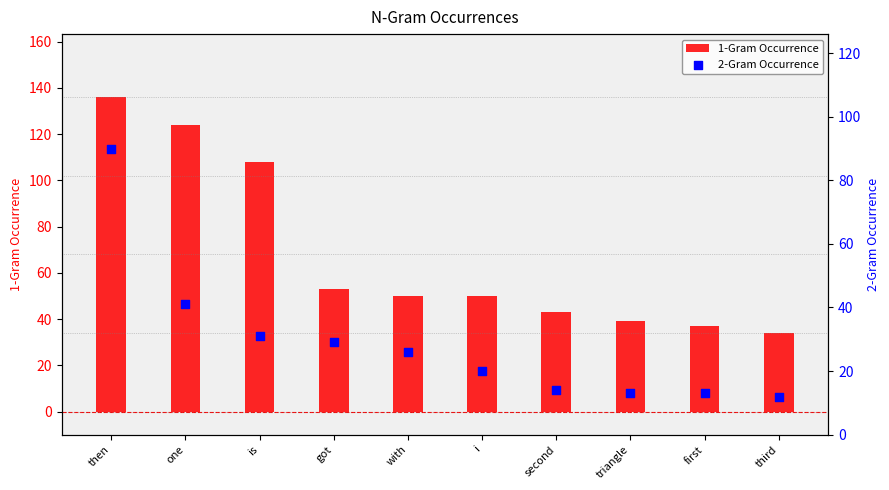

Which series reaches the minimum Y coordinate?

2-Gram Occurrence